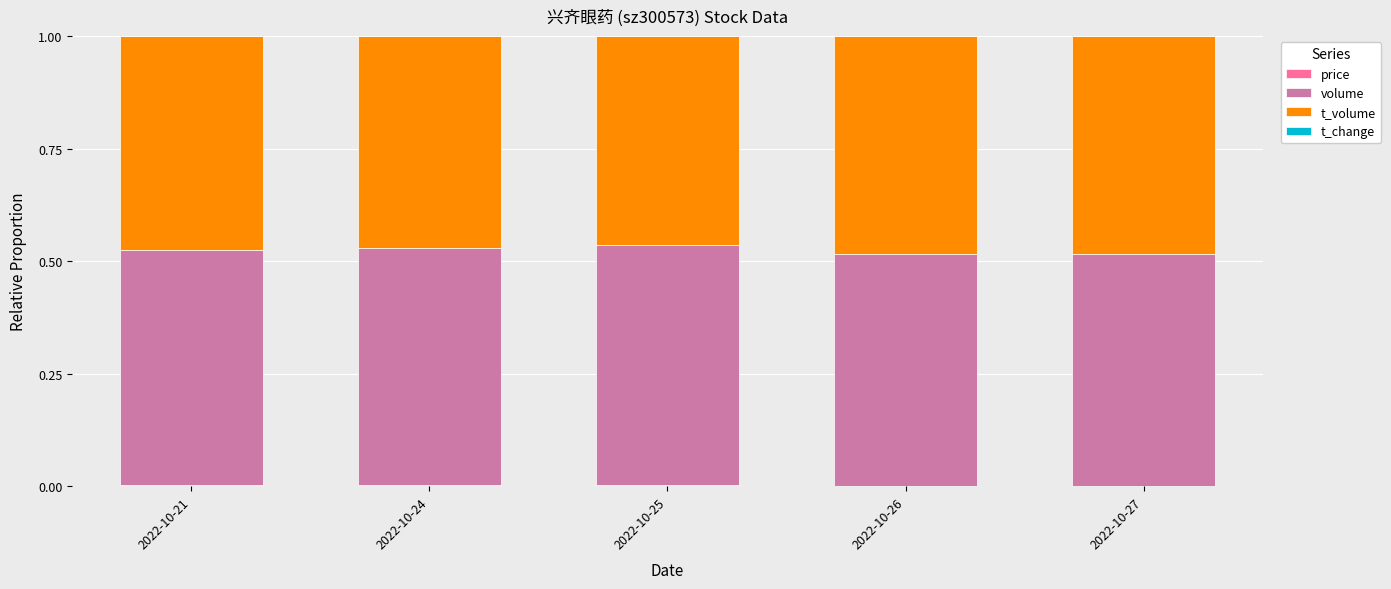

What is the sum of all volume values?

2.6